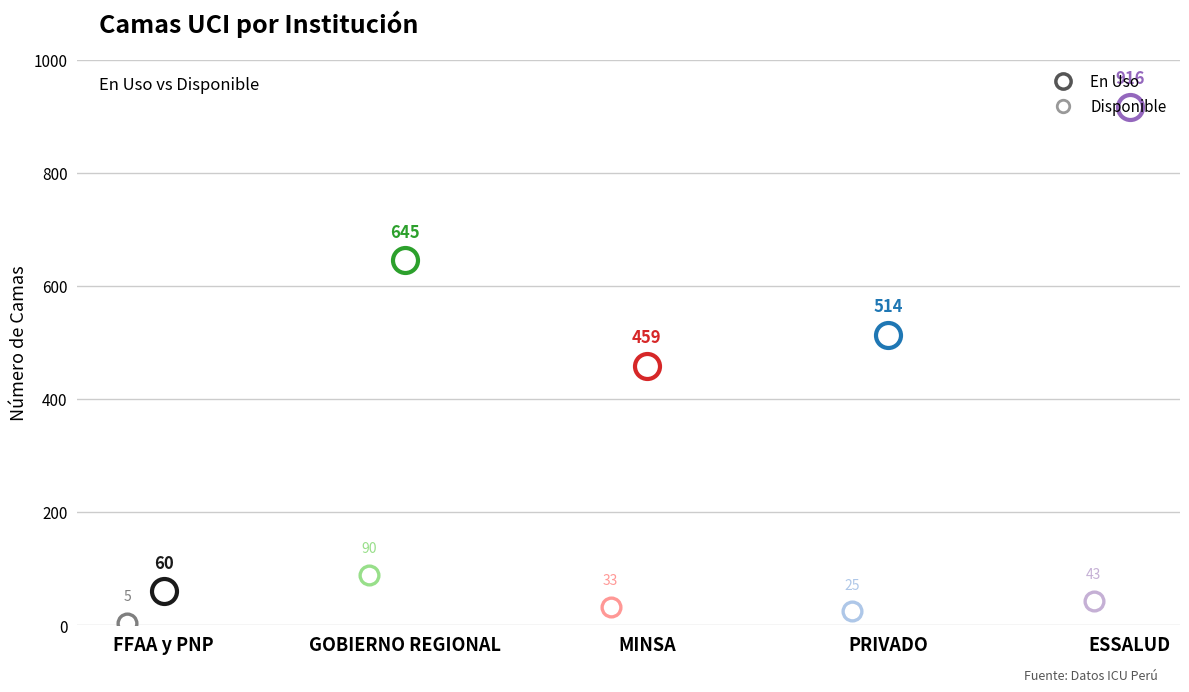

What is the label of the 1st point from the right?

ESSALUD